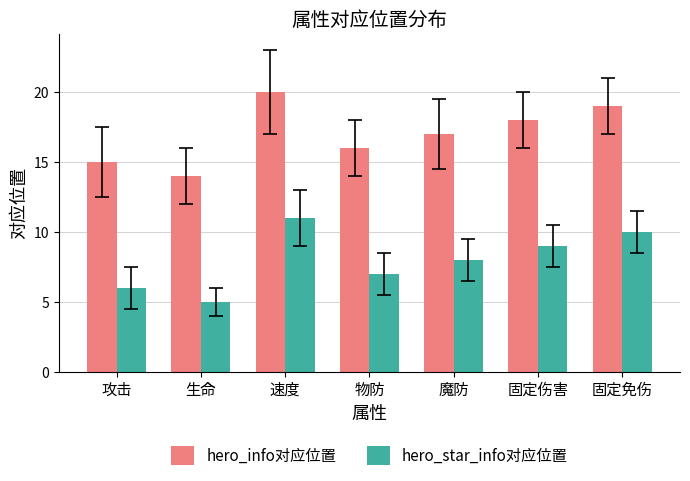

At which label is hero_star_info对应位置 closest to 8?

魔防